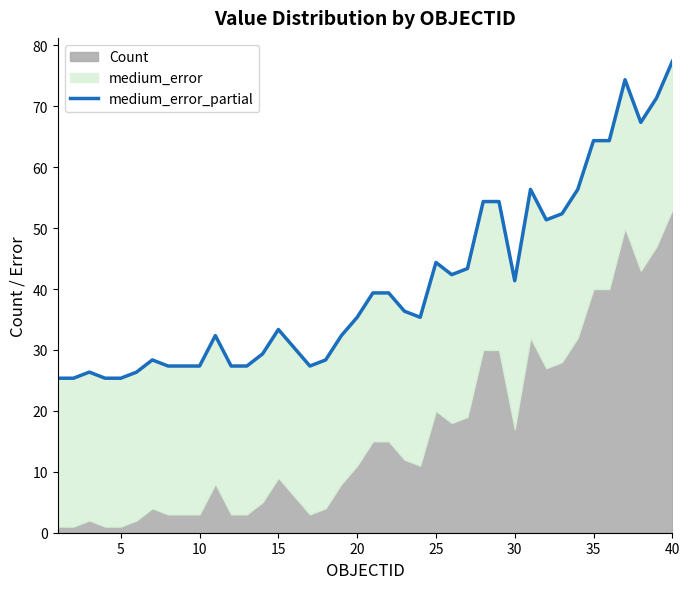

How many lines are shown in the chart?

1